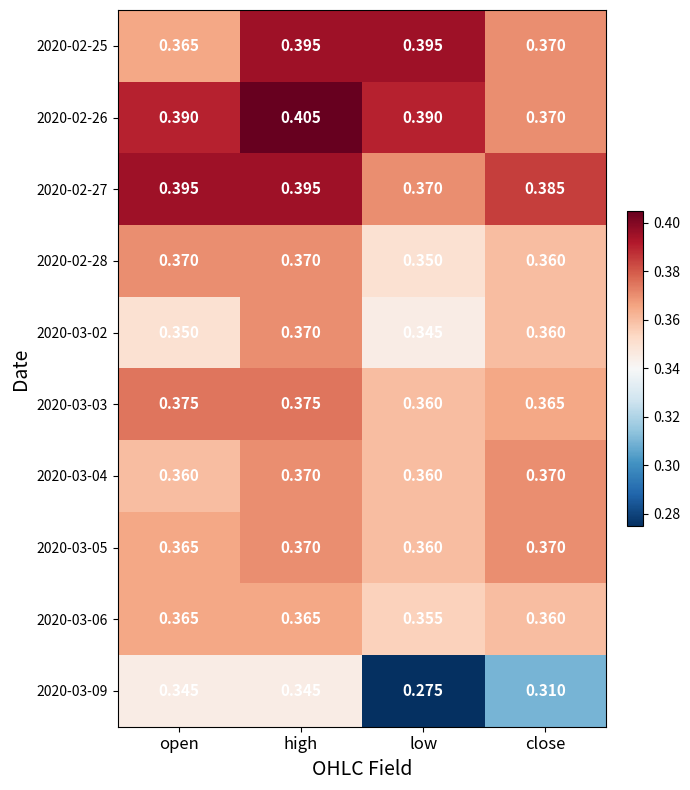

At which category is the sum across all series the highest?

high